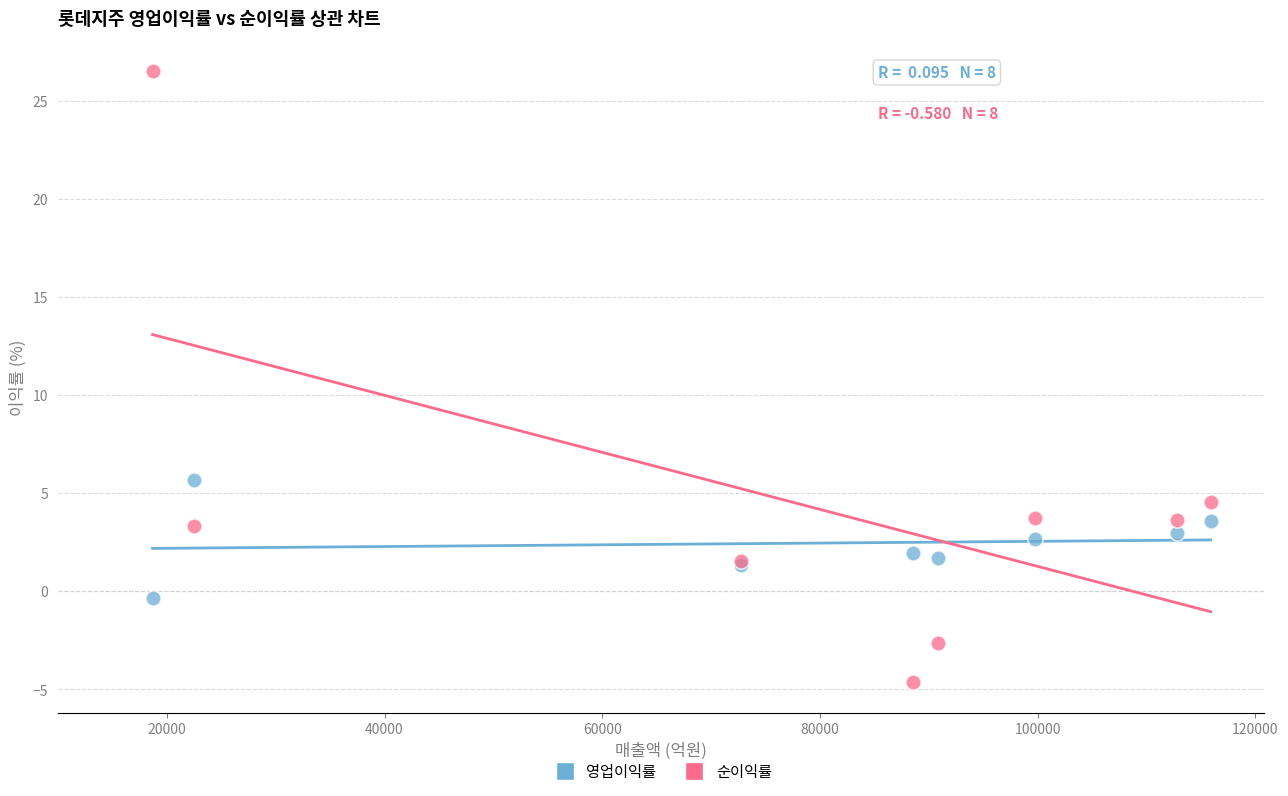

Across all series, what Y value is closest to 10?

5.7